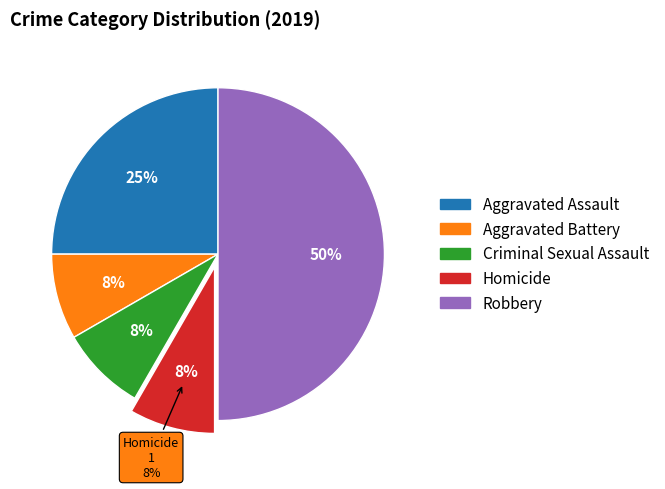

To the nearest percent, what percentage of the pie is Robbery?

50%